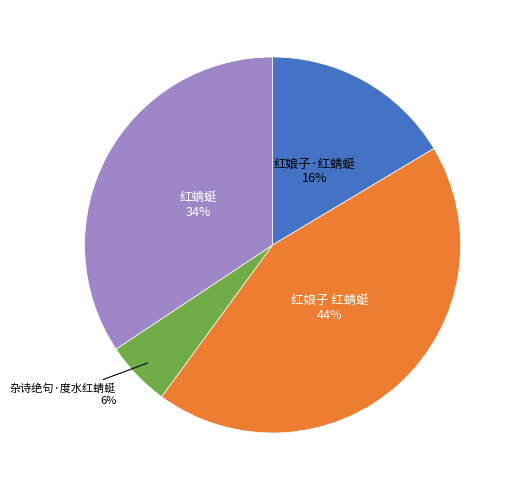

To the nearest percent, what is the difference between the largest and smallest slice percentages?

38%